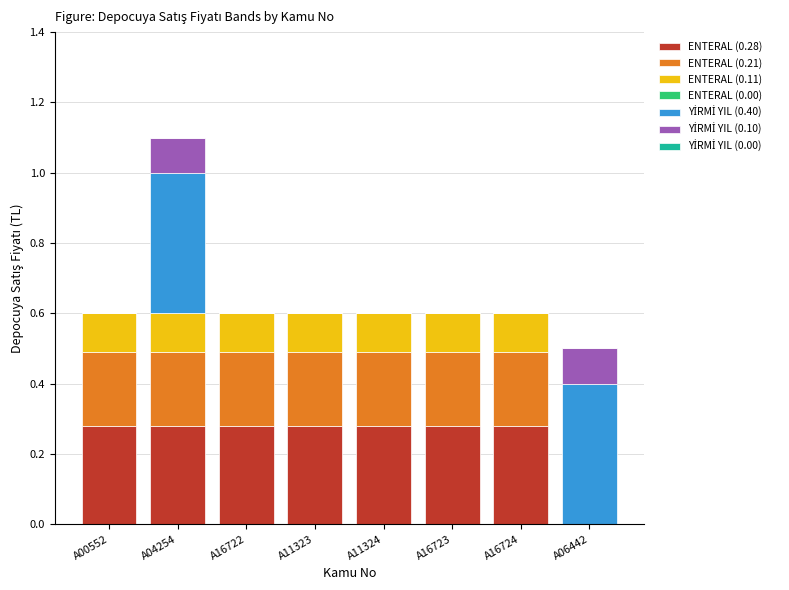

What is the sum of all ENTERAL (0.28) values?

2.0